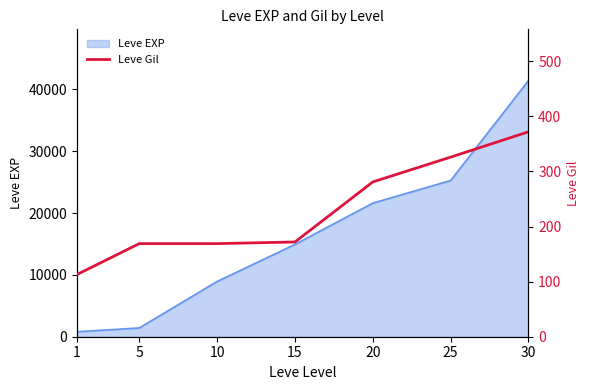

At which label is the value closest to 242?

20